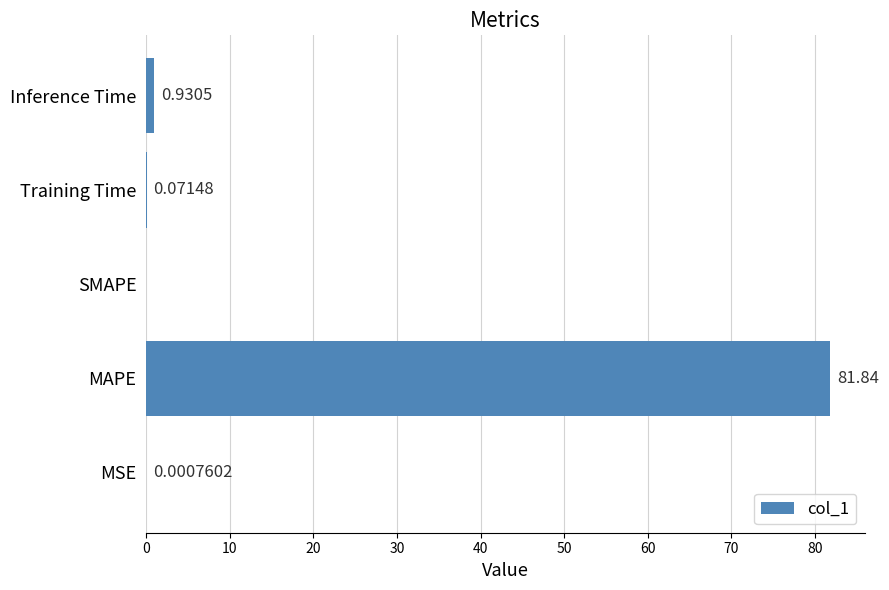

How many positive values are there?

4